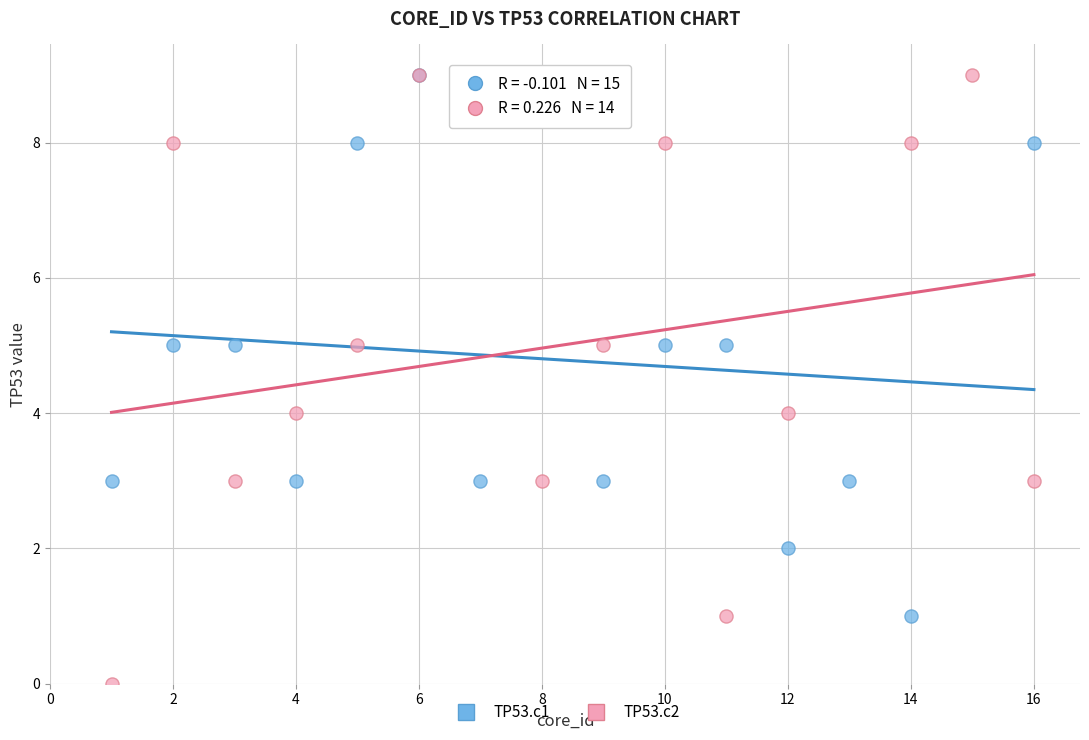

Which series has the largest Y range (max minus min)?

TP53.c2